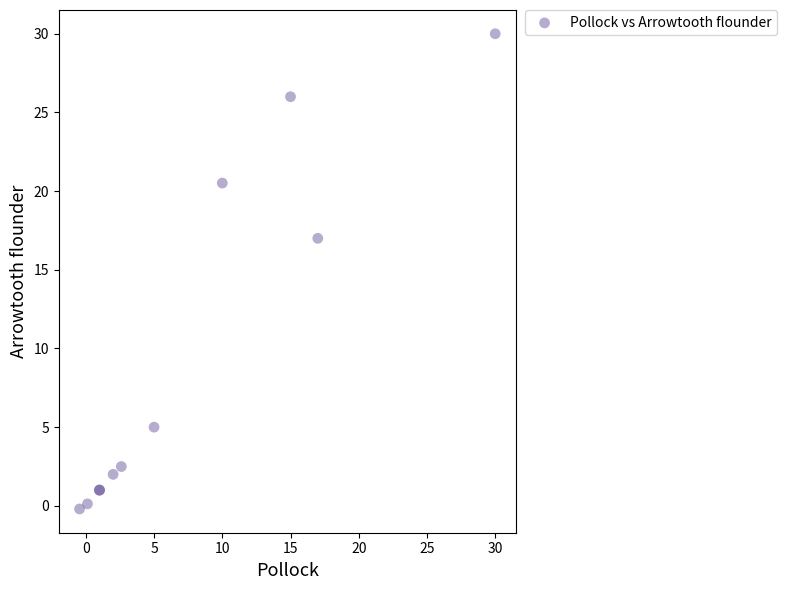

What Y value in the scatter plot is closest to 14?

17.0